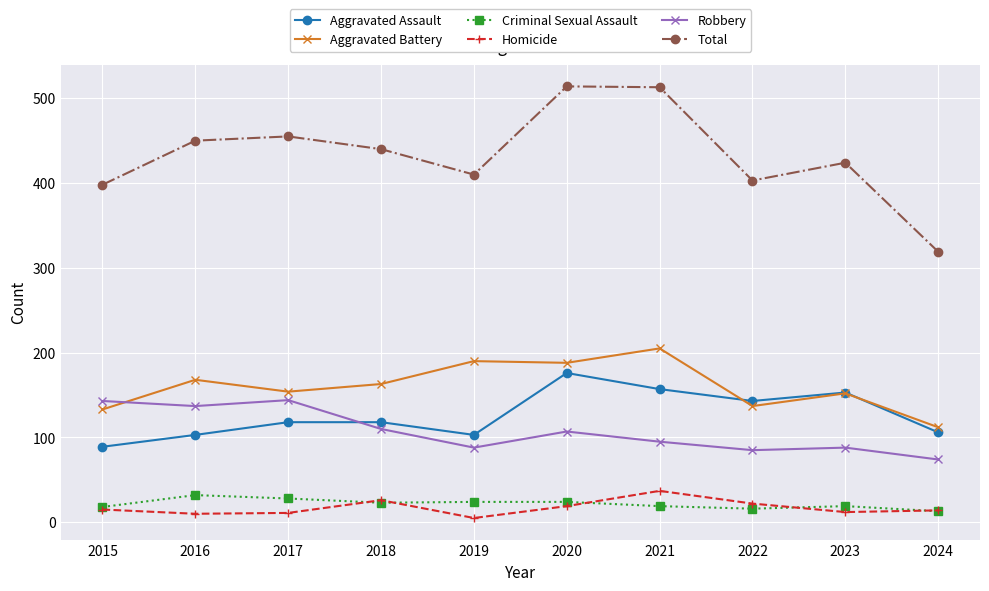

Which category has the lowest value in the Aggravated Assault series?

2015